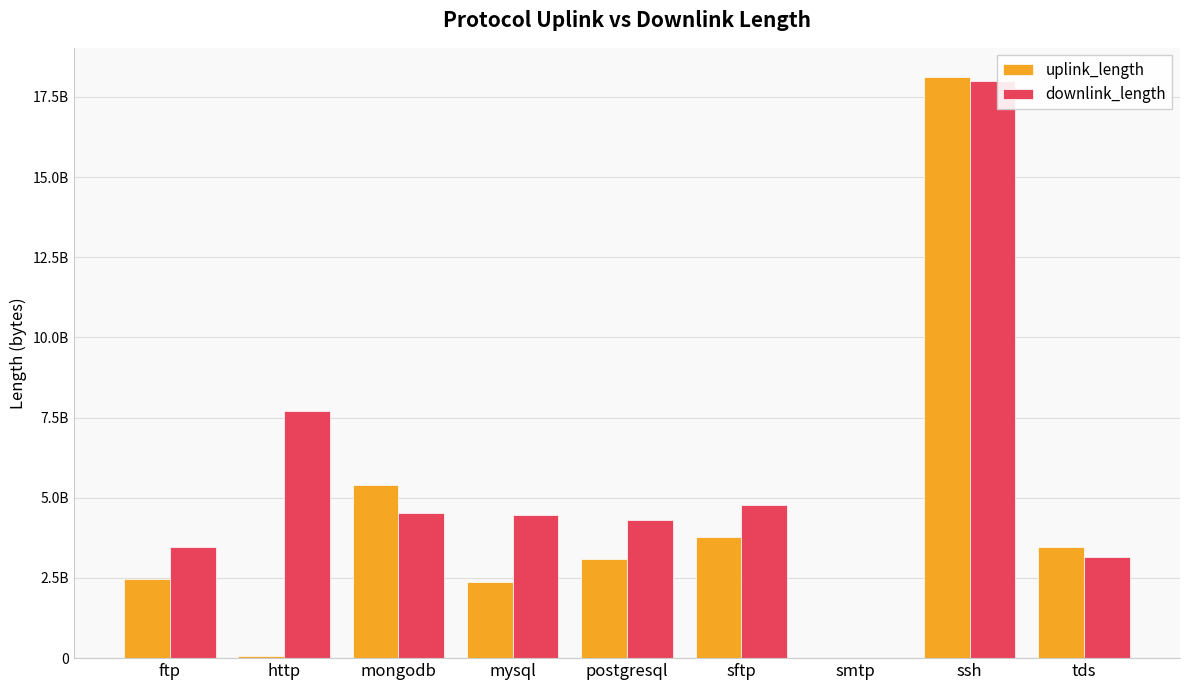

Is it true that downlink_length equals 4530385784 at mongodb?

True